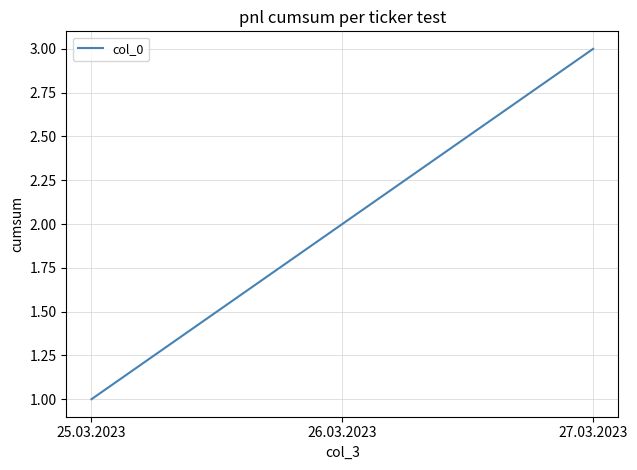

What is the smallest value displayed?

1